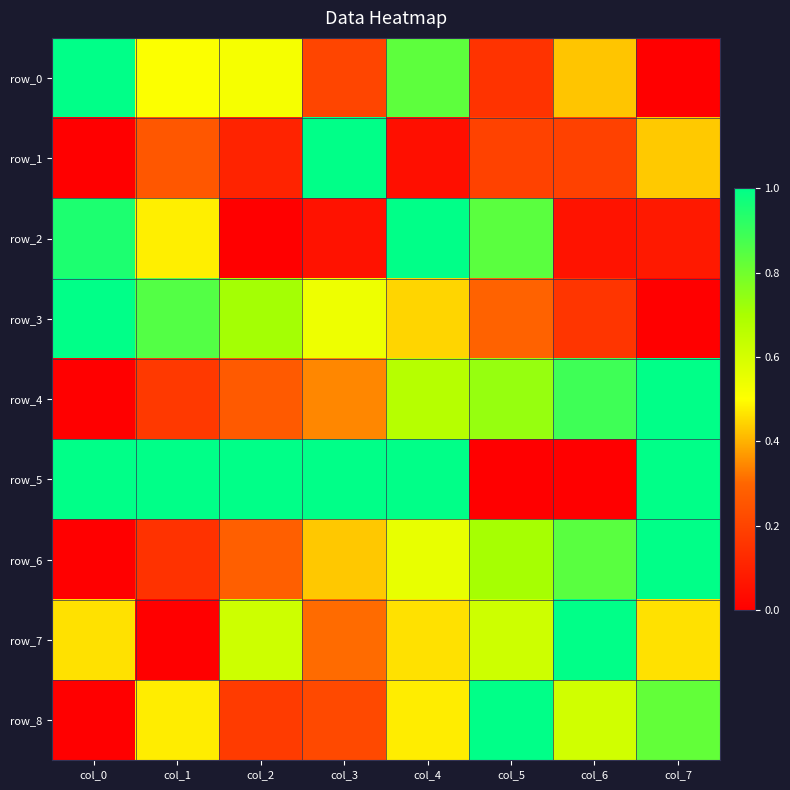

What is the difference between the row_4 values at col_4 and col_3?

0.3